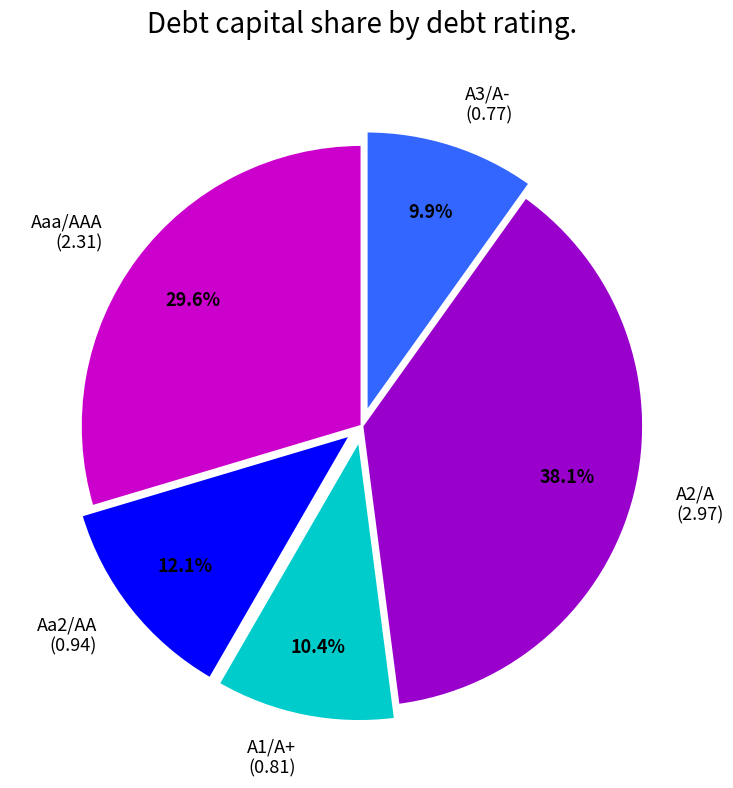

How much of the chart is everything except A3/A-?

90.1%